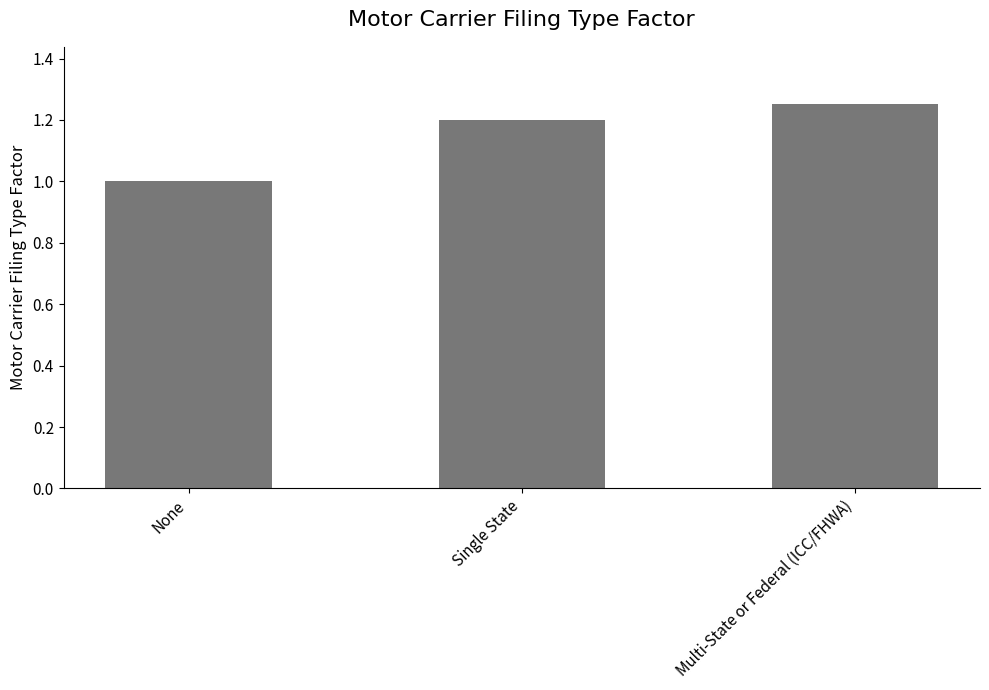

Which has a higher value, None or Single State?

Single State